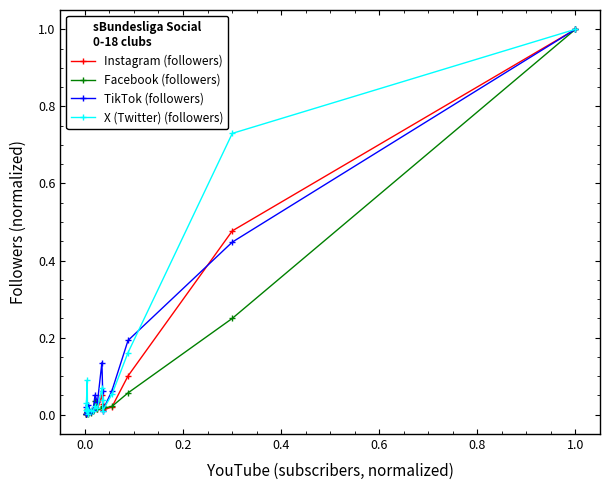

True or false: X (Twitter) (followers) has more than 1 interior local peaks.

True